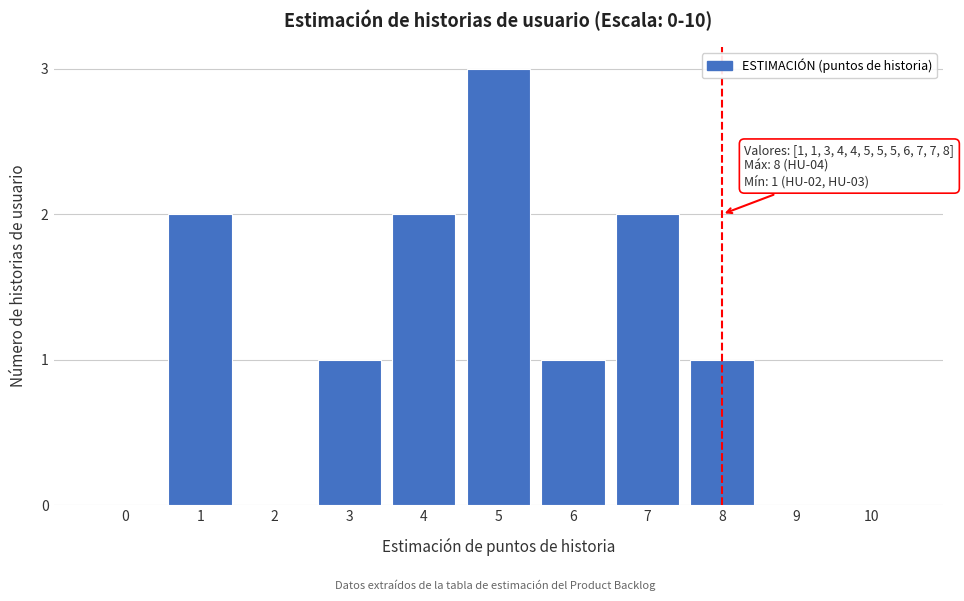

Reading left to right, transcribe all the data shown in this chart.

0=0	1=2	2=0	3=1	4=2	5=3	6=1	7=2	8=1	9=0	10=0